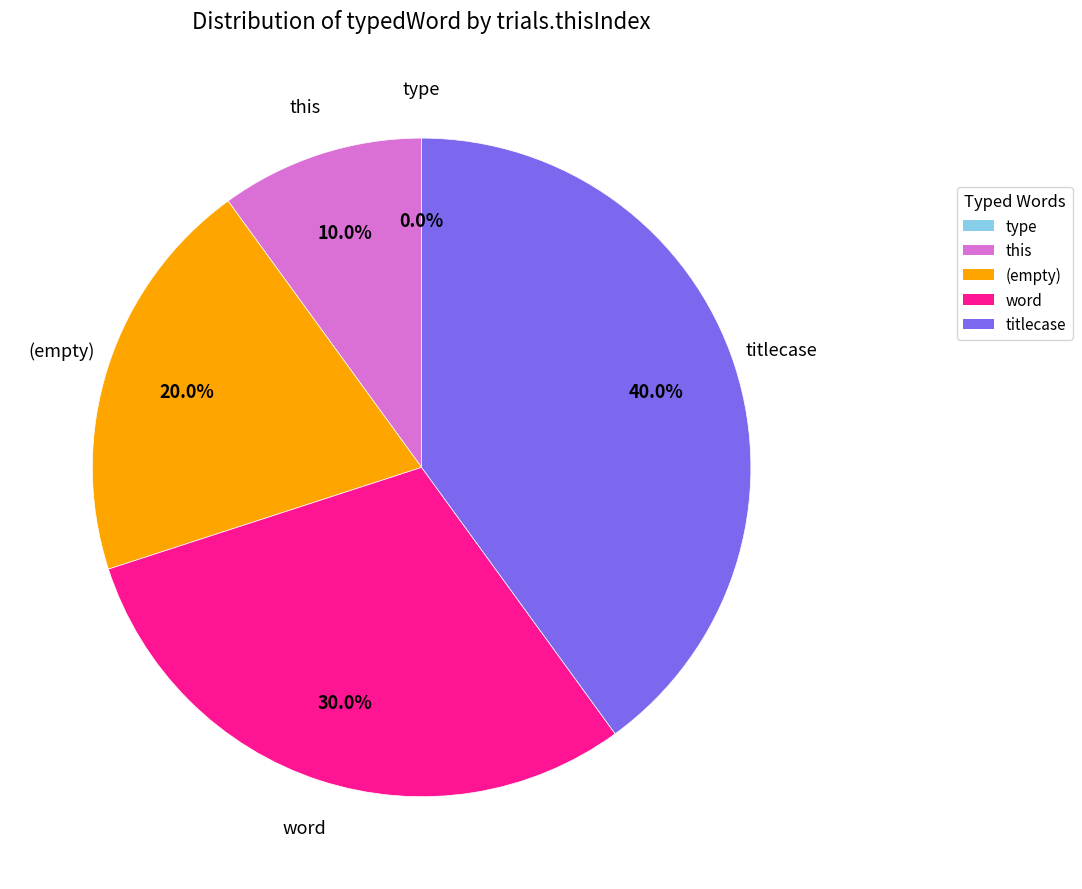

Which slice is the largest?

titlecase